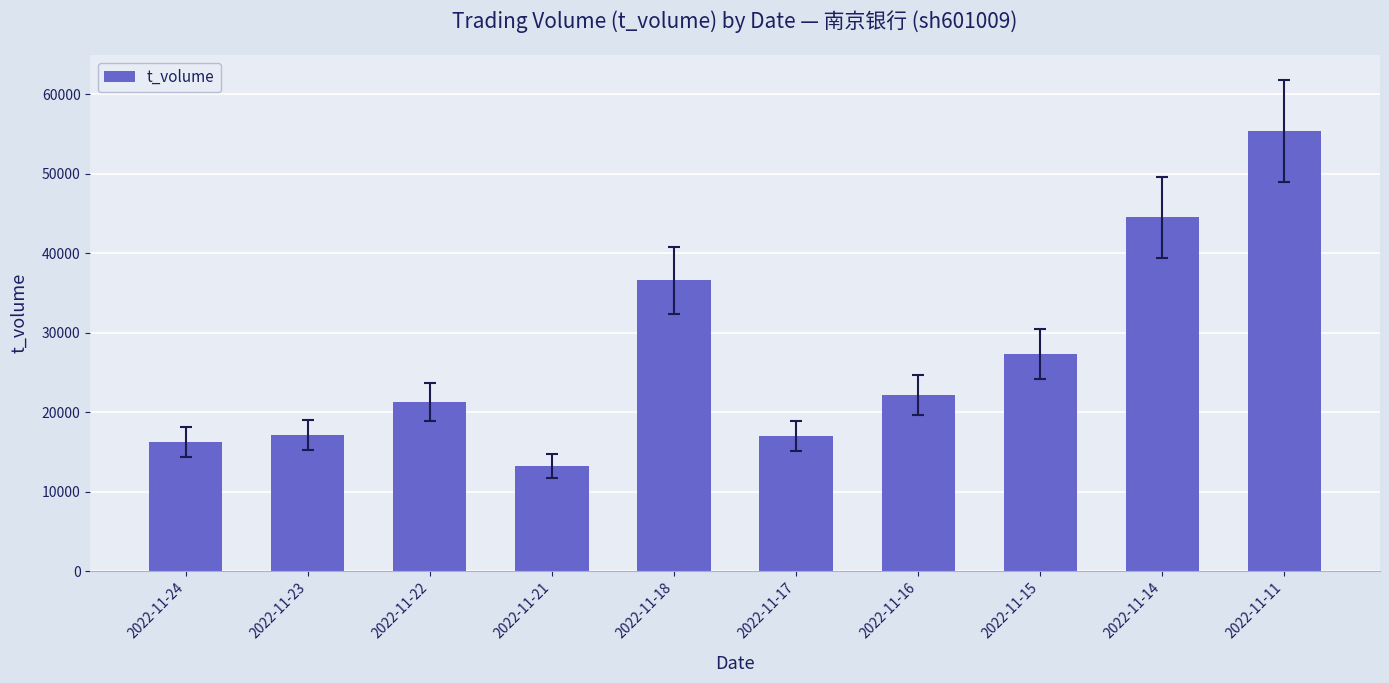

What is the ratio of the value at 2022-11-18 to the value at 2022-11-21?

2.8